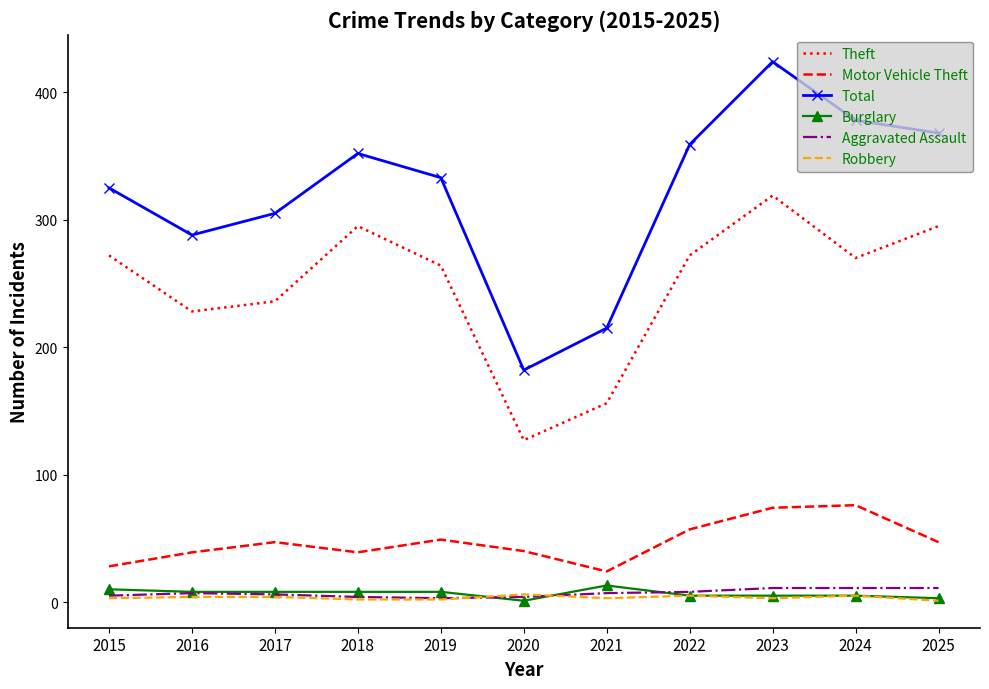

Count the number of data series in this chart.

6